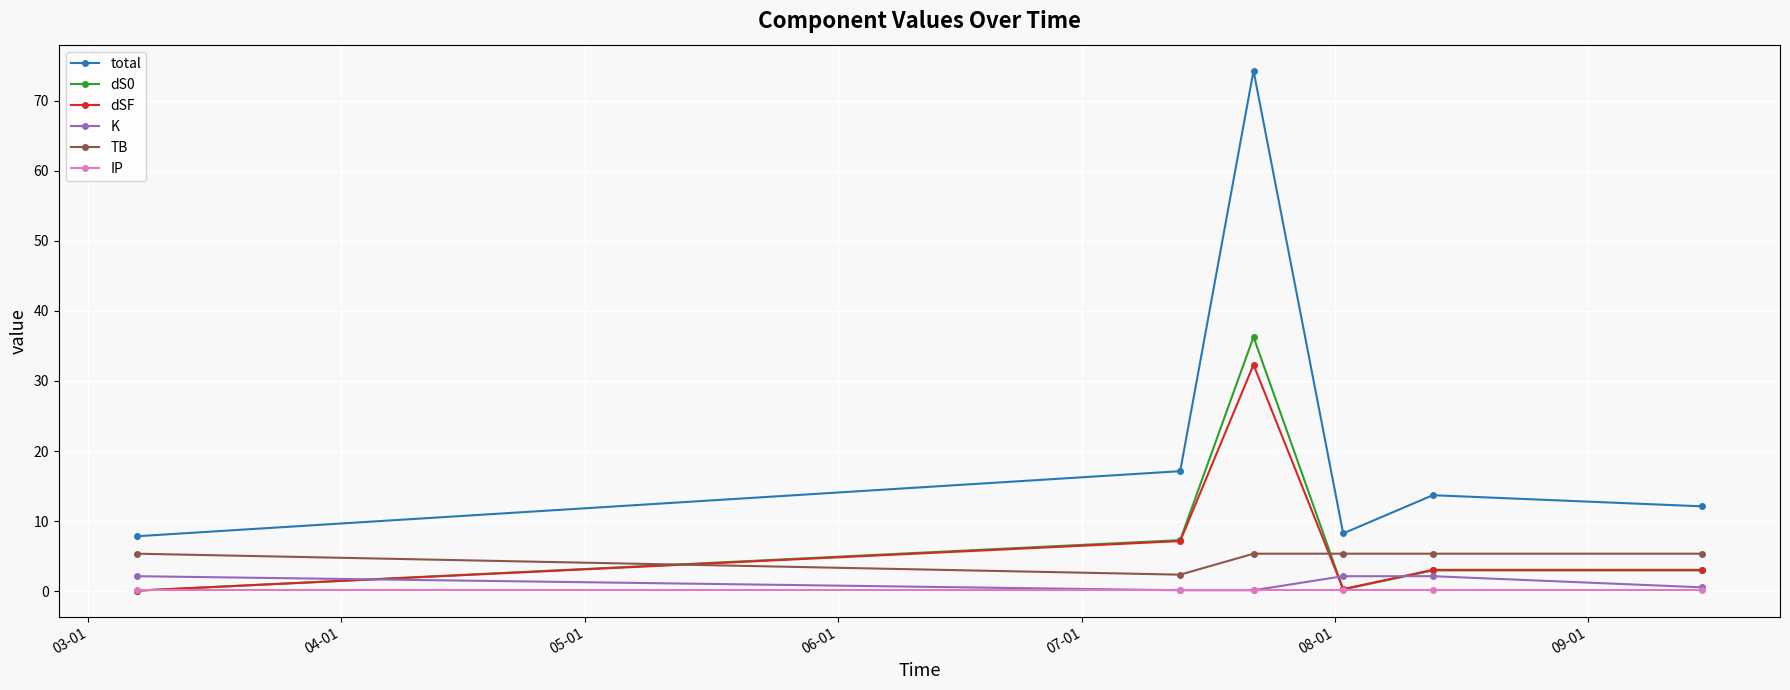

What is the greatest value displayed?

74.3